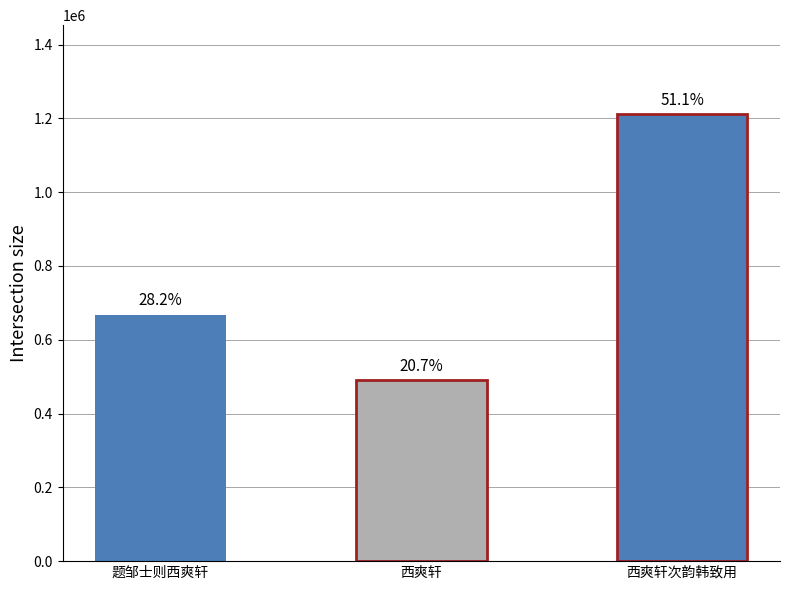

What is the label of the 2nd bar from the left?

西爽轩